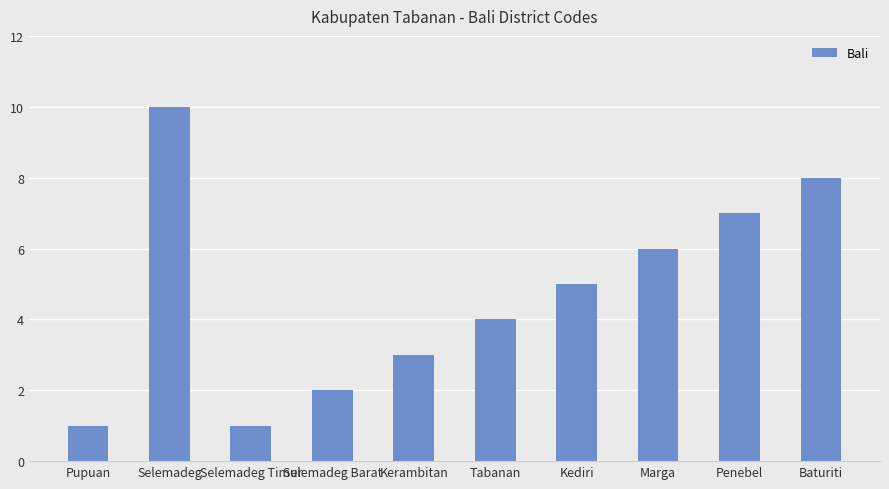

The value at Selemadeg Barat is 1. True or false?

False